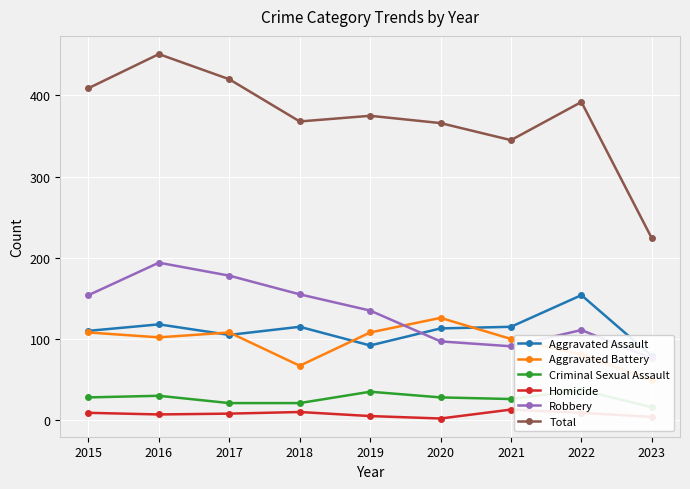

Is it true that Aggravated Assault equals 71 at 2018?

False